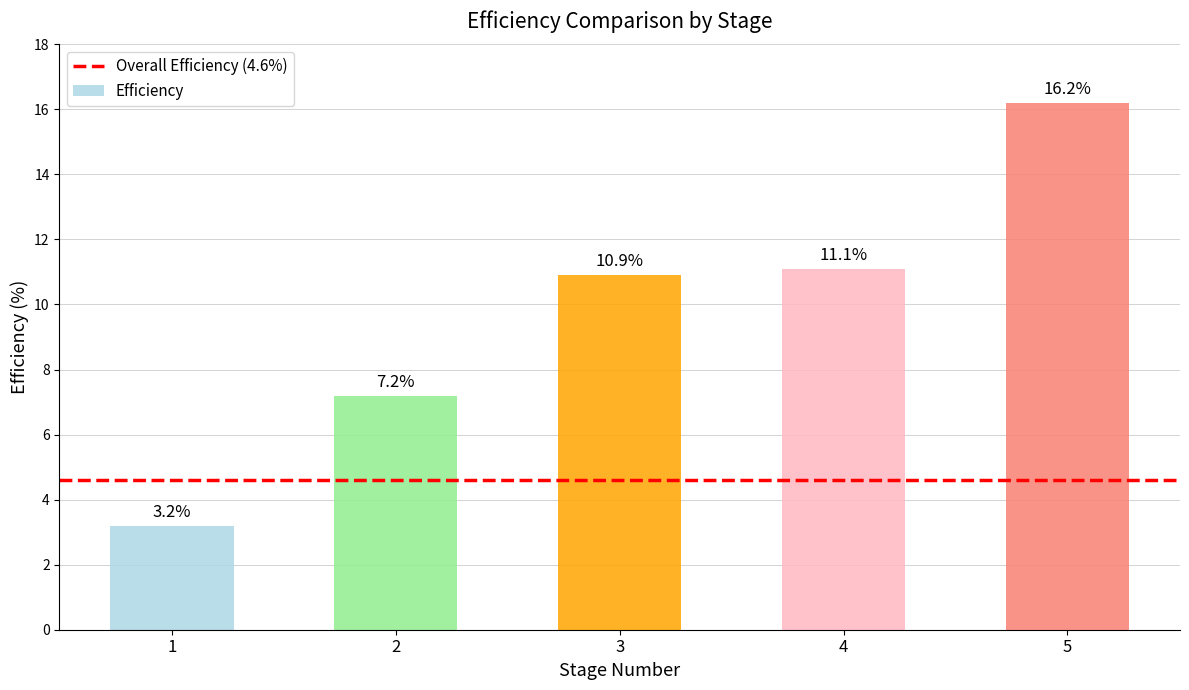

Which label corresponds to the smallest value in the chart?

1